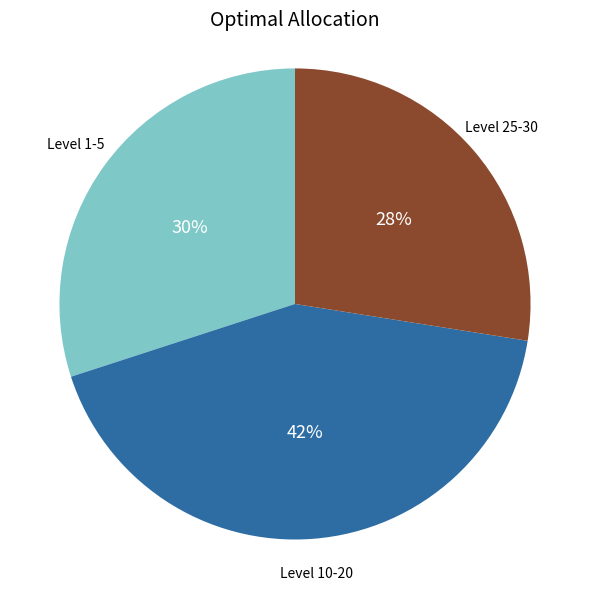

To the nearest percent, what is the combined percentage of Level 25-30 and Level 1-5?

58%